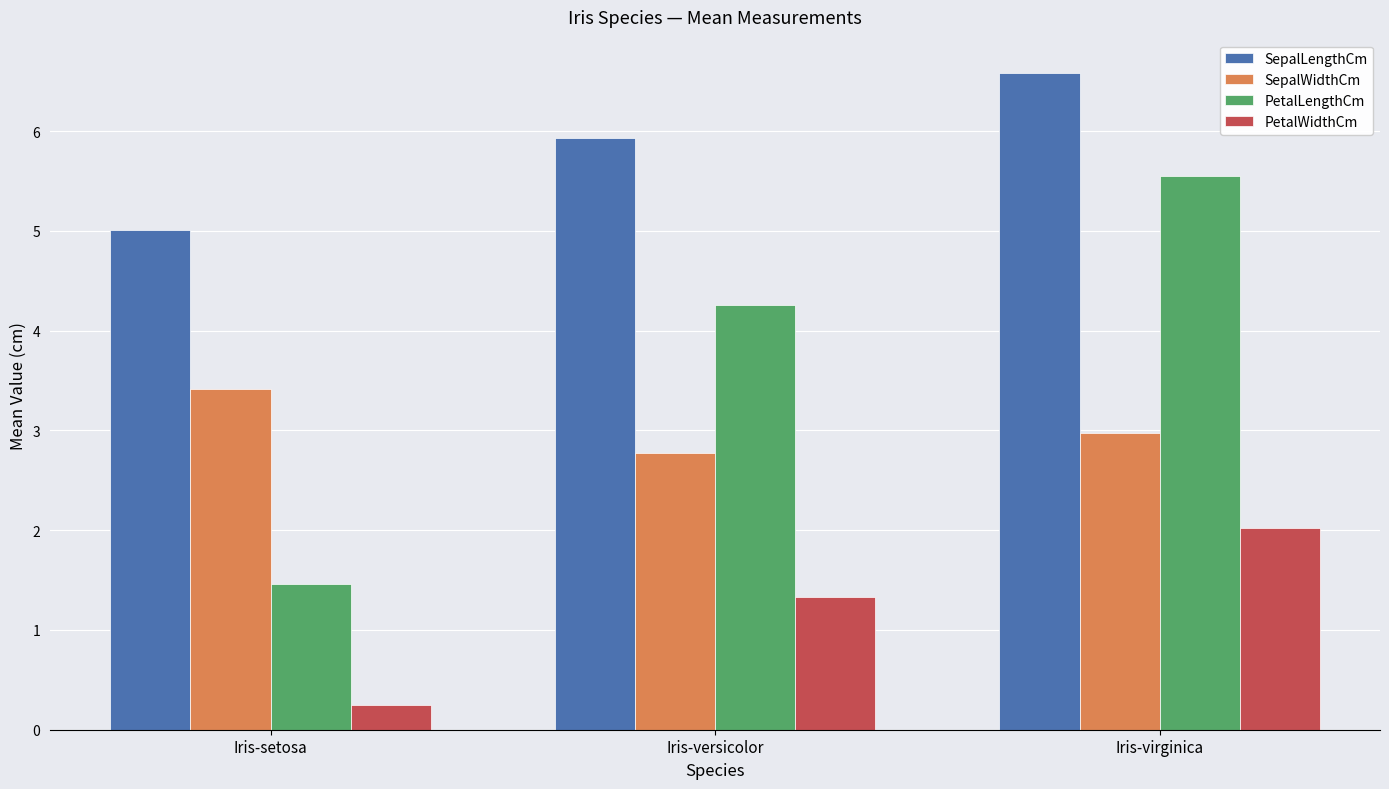

At which category is the sum across all series the highest?

Iris-virginica